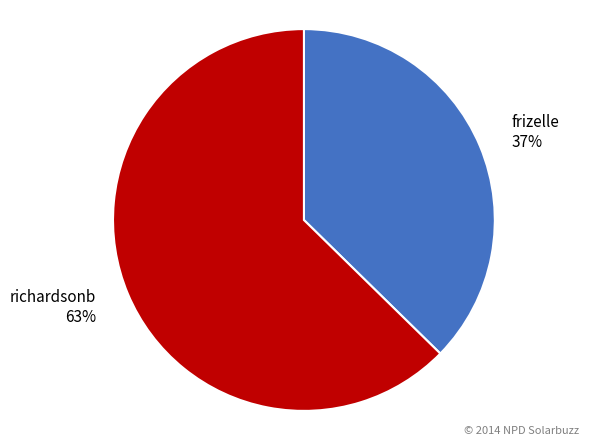

Does any single category account for the majority?

Yes